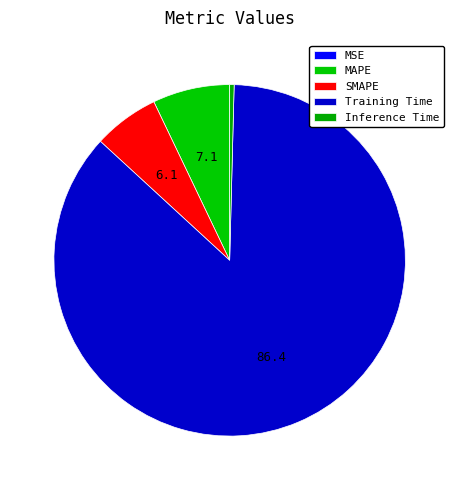

Count the number of slices in the pie.

5